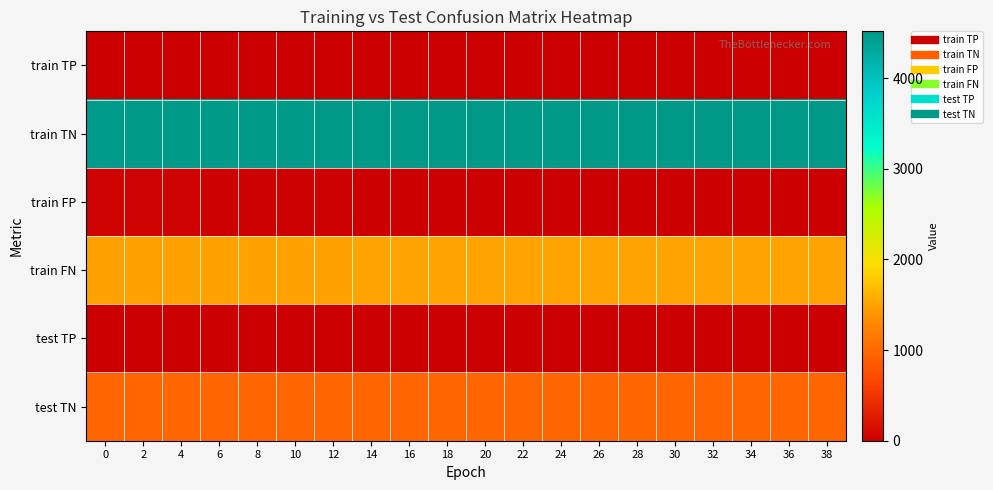

Rank the series by their maximum value, from highest to lowest.

train TN, train FN, test TN, train FP, train TP, test TP